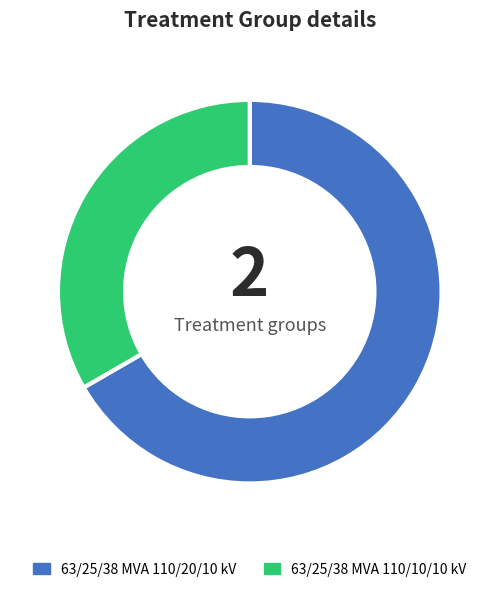

Is there a majority slice in this chart?

Yes